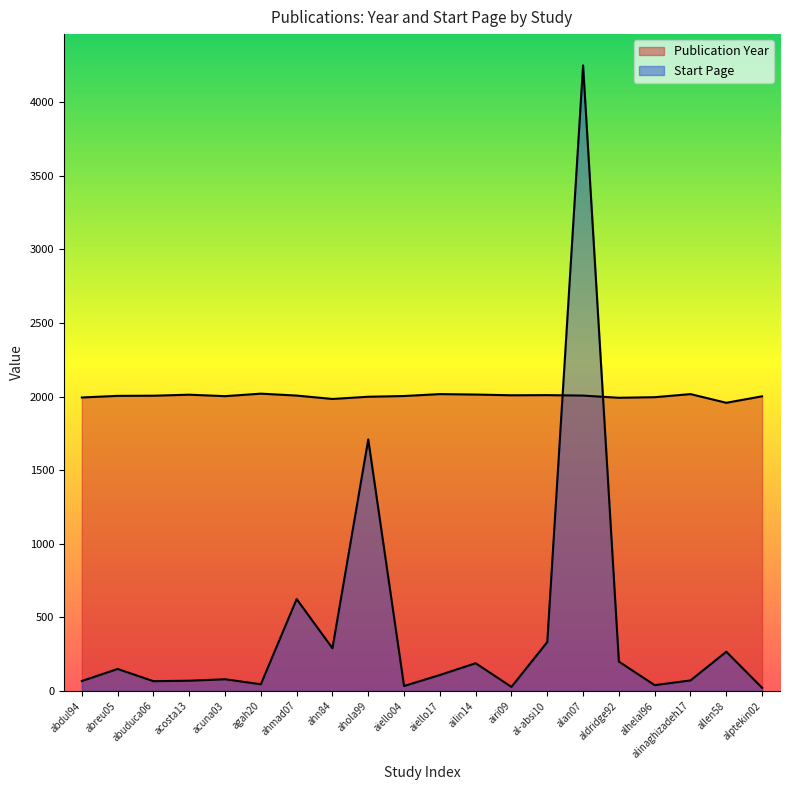

Between which two adjacent categories do Start Page and Publication Year first intersect?

al-absi10 and alan07